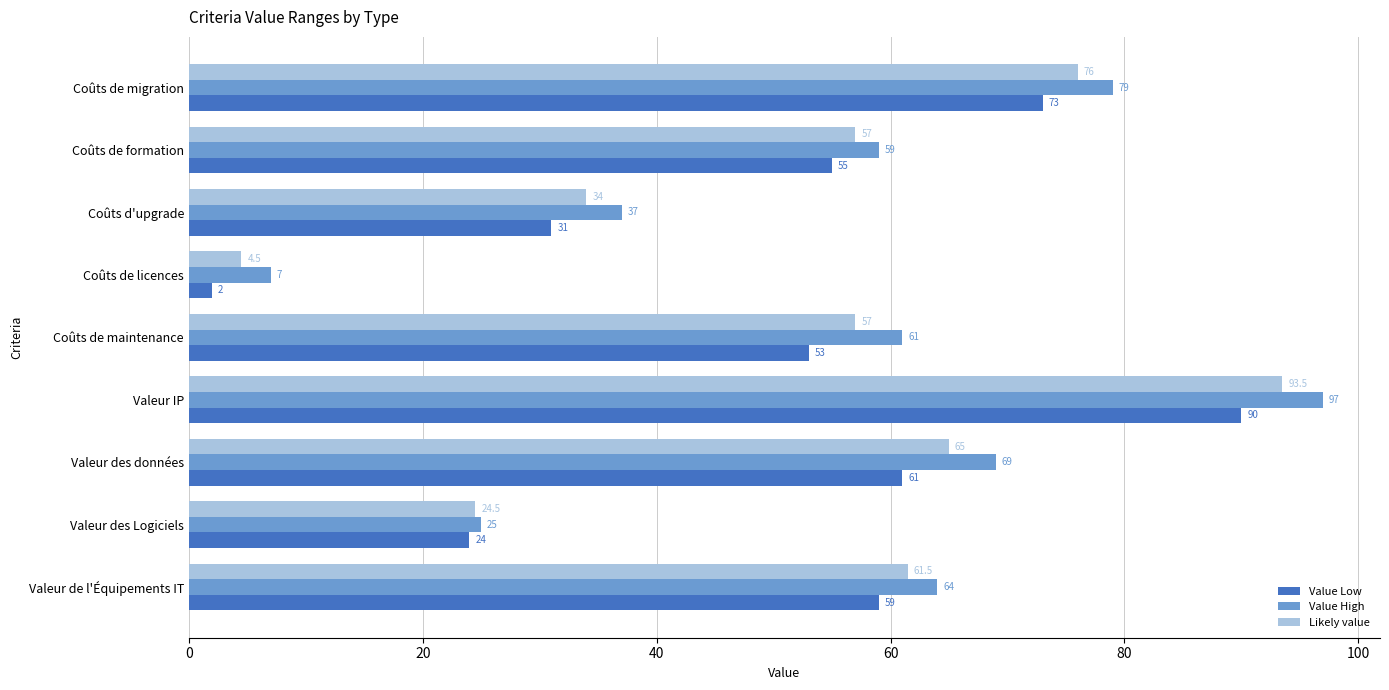

What value does the Likely value series have at Coûts de formation?

57.0